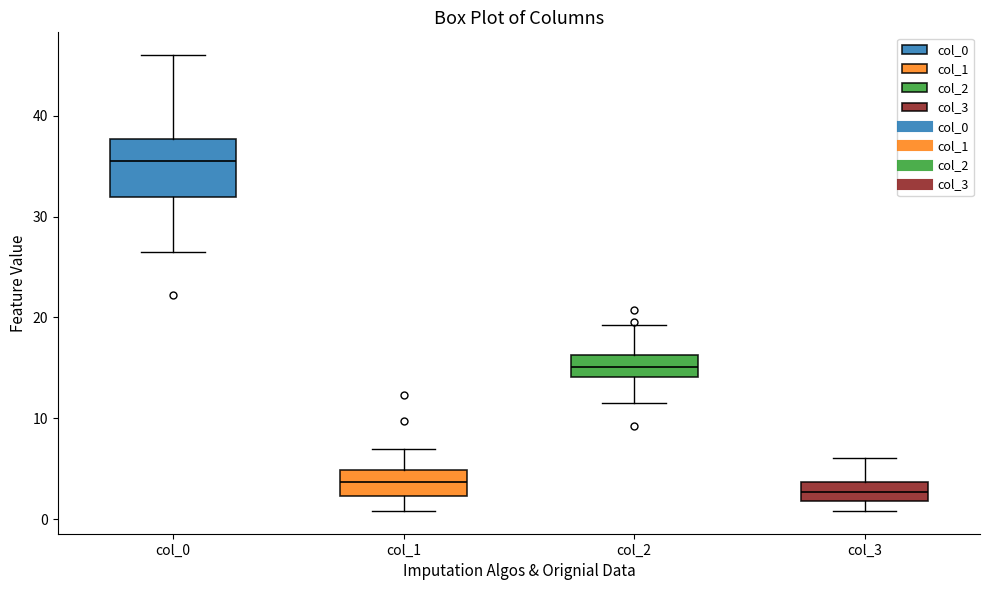

Where is the lower edge of the box for col_1 on the y-axis? The values are not printed on the chart, so give them approximately, as read against the axis.

2